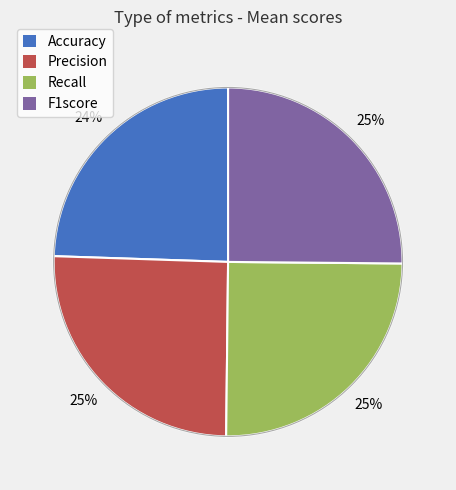

To the nearest percent, what is the difference between the largest and smallest slice percentages?

1%